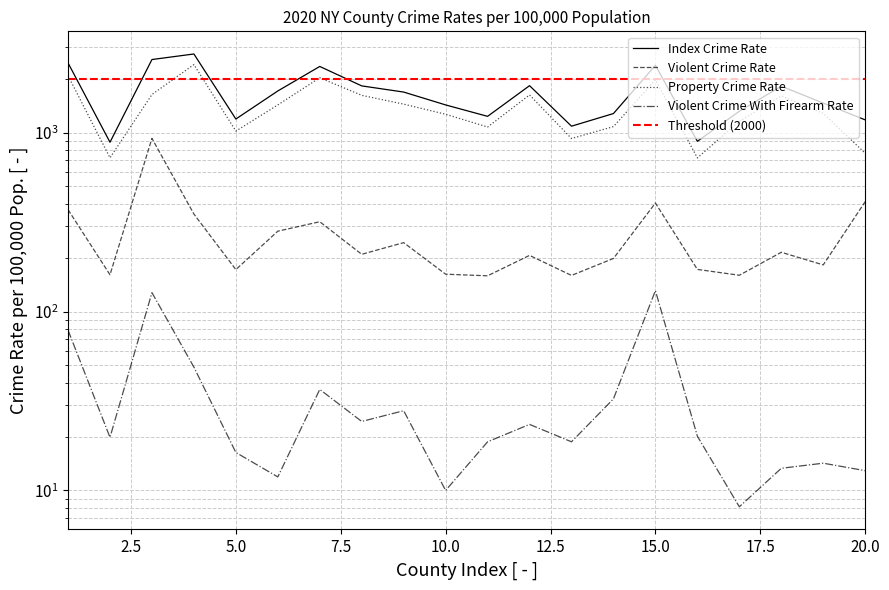

True or false: Violent Crime Rate and Violent Crime With Firearm Rate intersect in this chart.

False